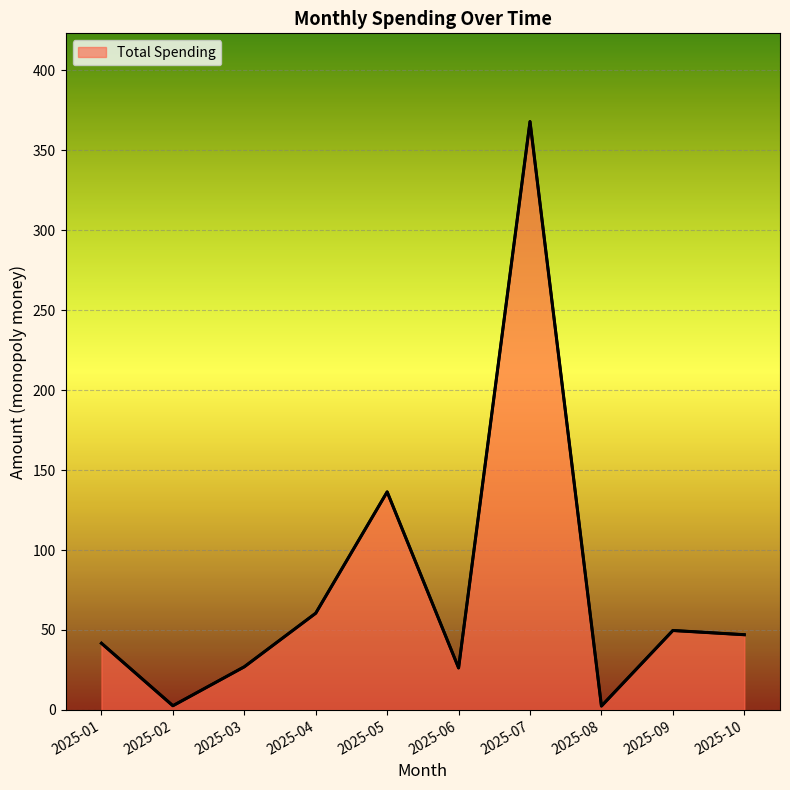

What is the value of the 4th point from the left?

60.5